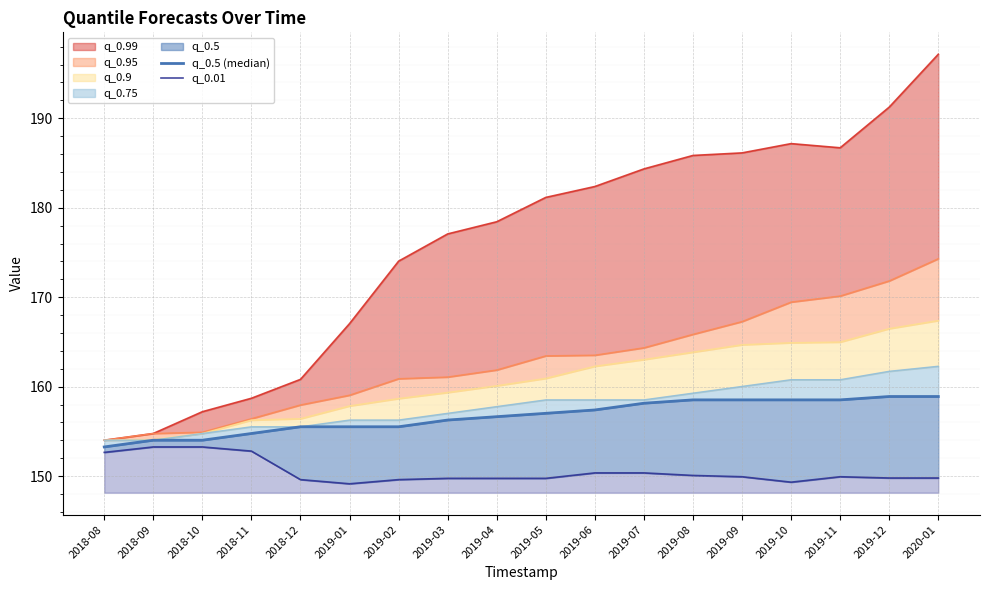

Between 2018-12 and 2019-08, which is larger?

2019-08